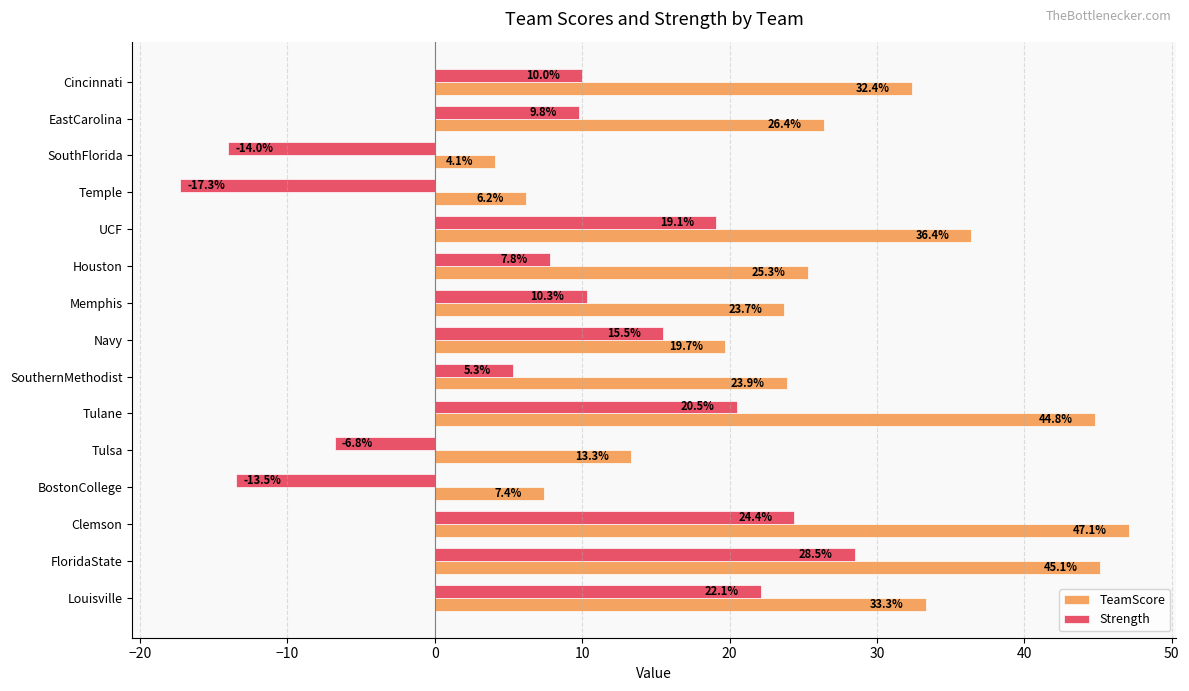

List the series in order of their overall mean, highest first.

TeamScore, Strength